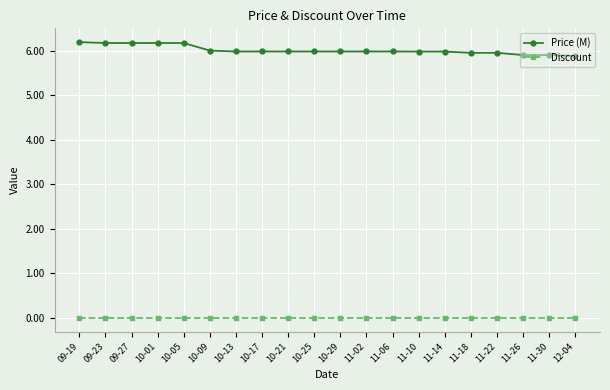

The Price (M) series shows 1.7 at 11-14. True or false?

False